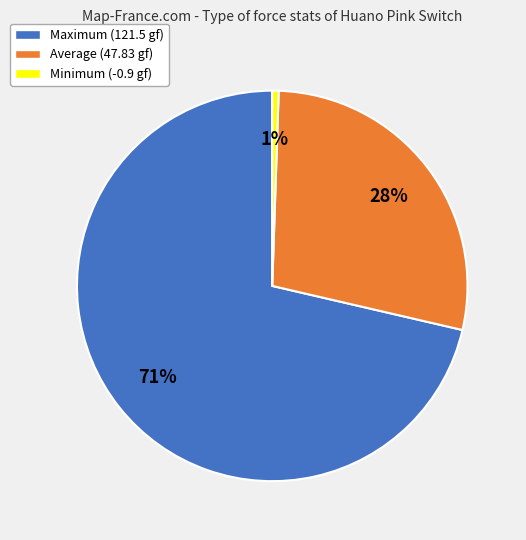

To the nearest percent, what is the average slice percentage?

33%